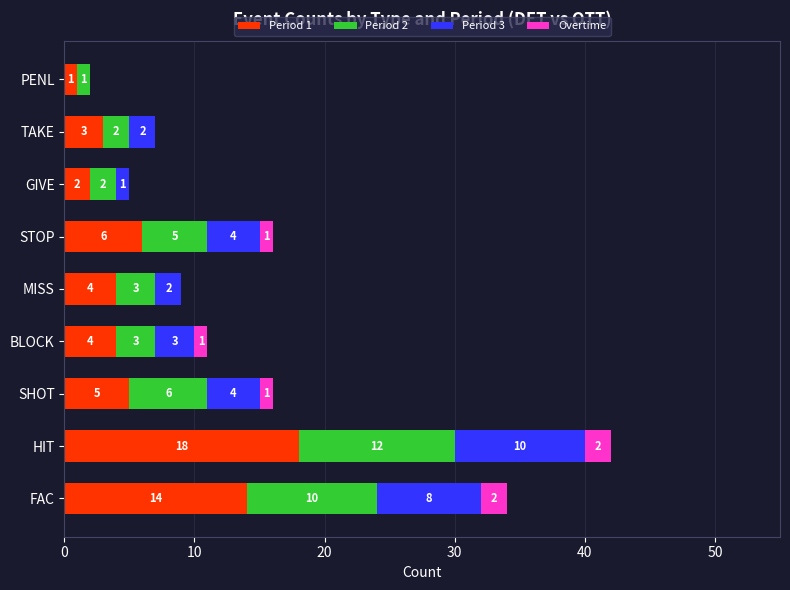

What is the total value across all series at HIT?

42